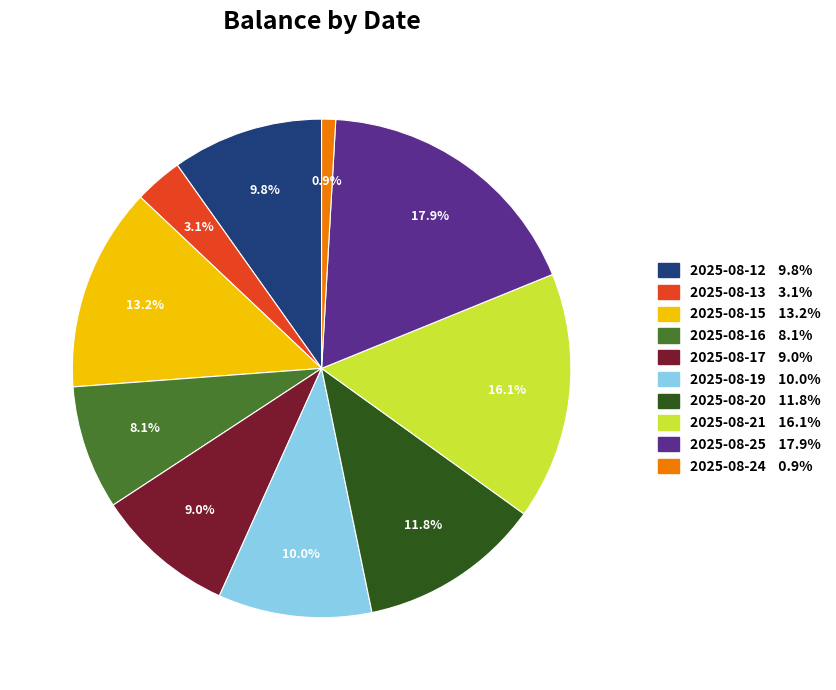

To the nearest percent, what portion does 2025-08-13 represent?

3%